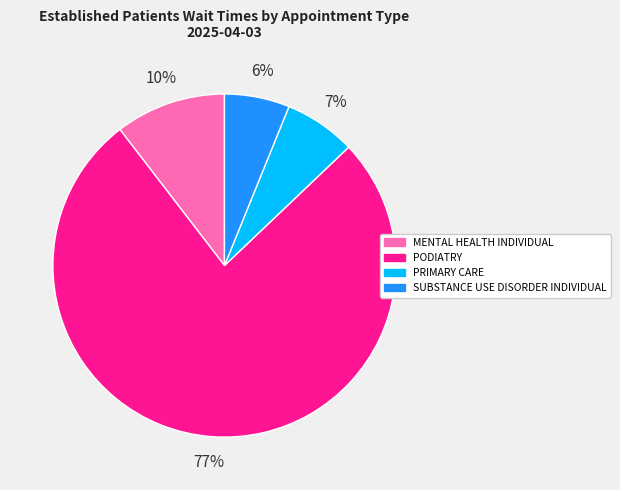

Which slice represents more than half of the pie?

PODIATRY